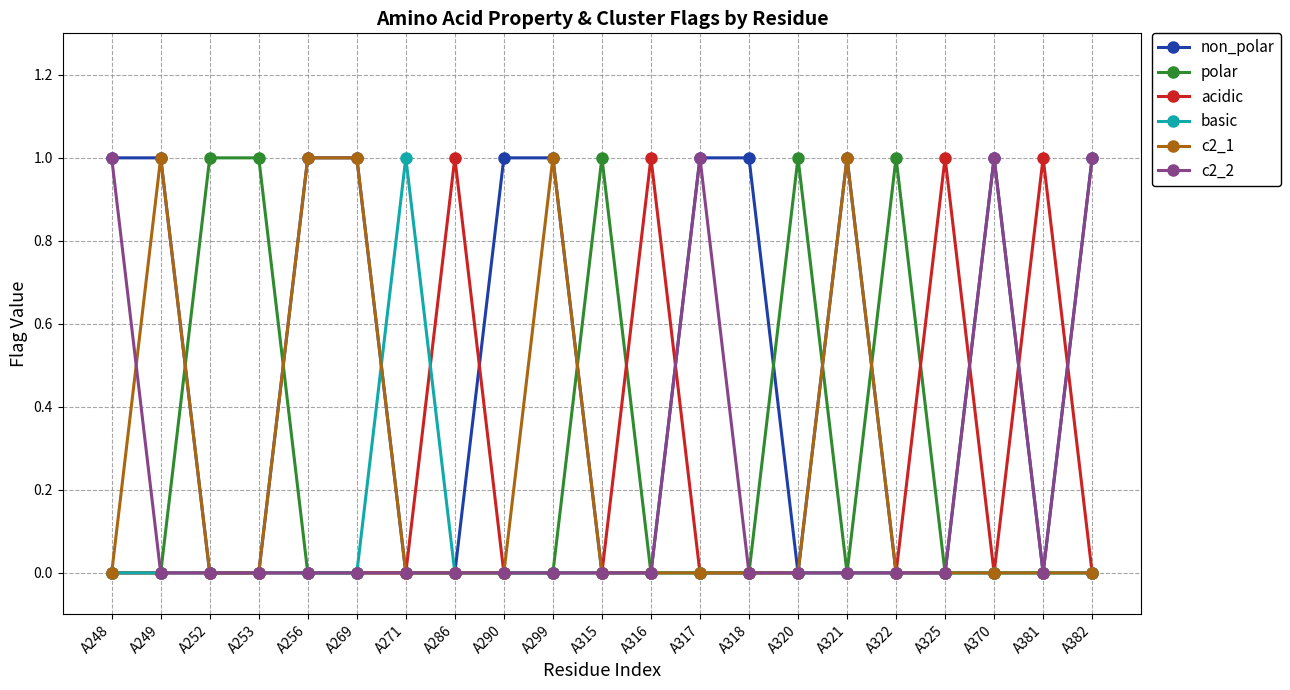

Is the value of basic at A382 greater than the value of polar at A253?

No